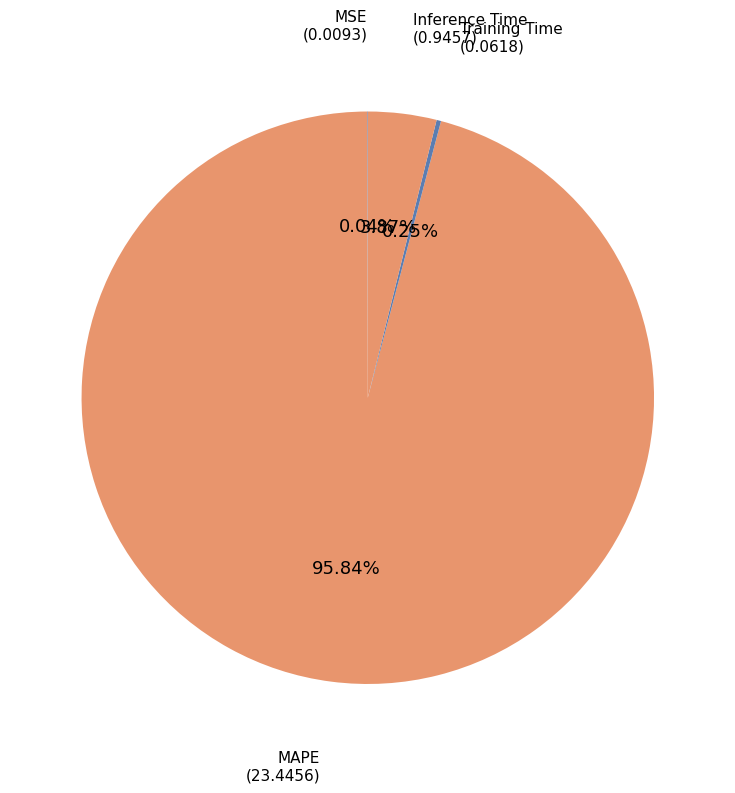

Which slice is the largest?

MAPE